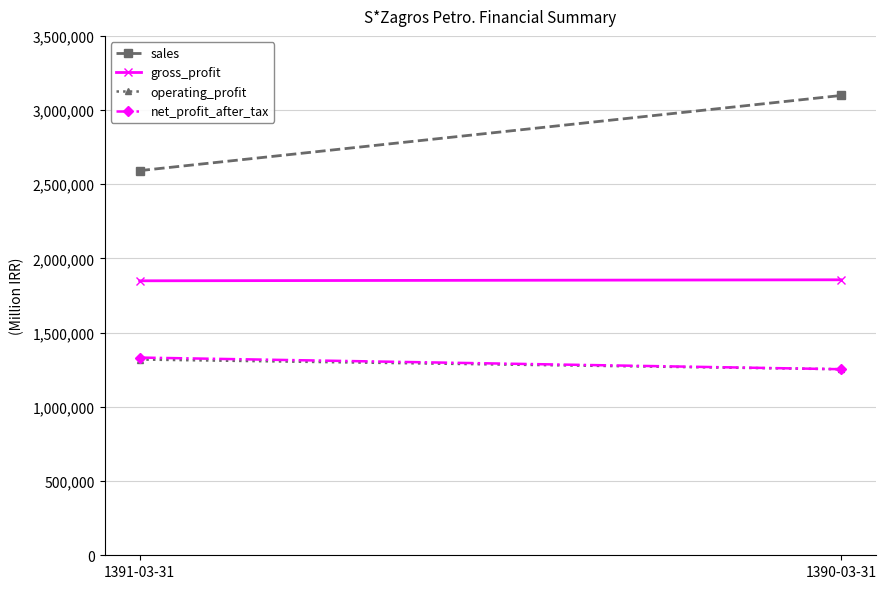

How many lines are shown in the chart?

4